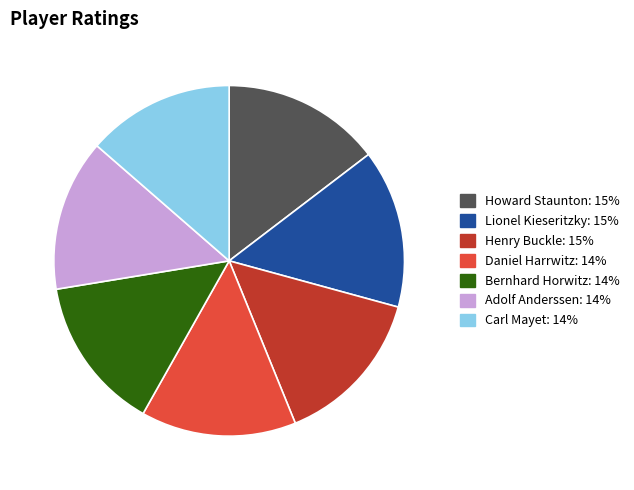

What is the ratio of the value at Adolf Anderssen to the value at Daniel Harrwitz?

1.0